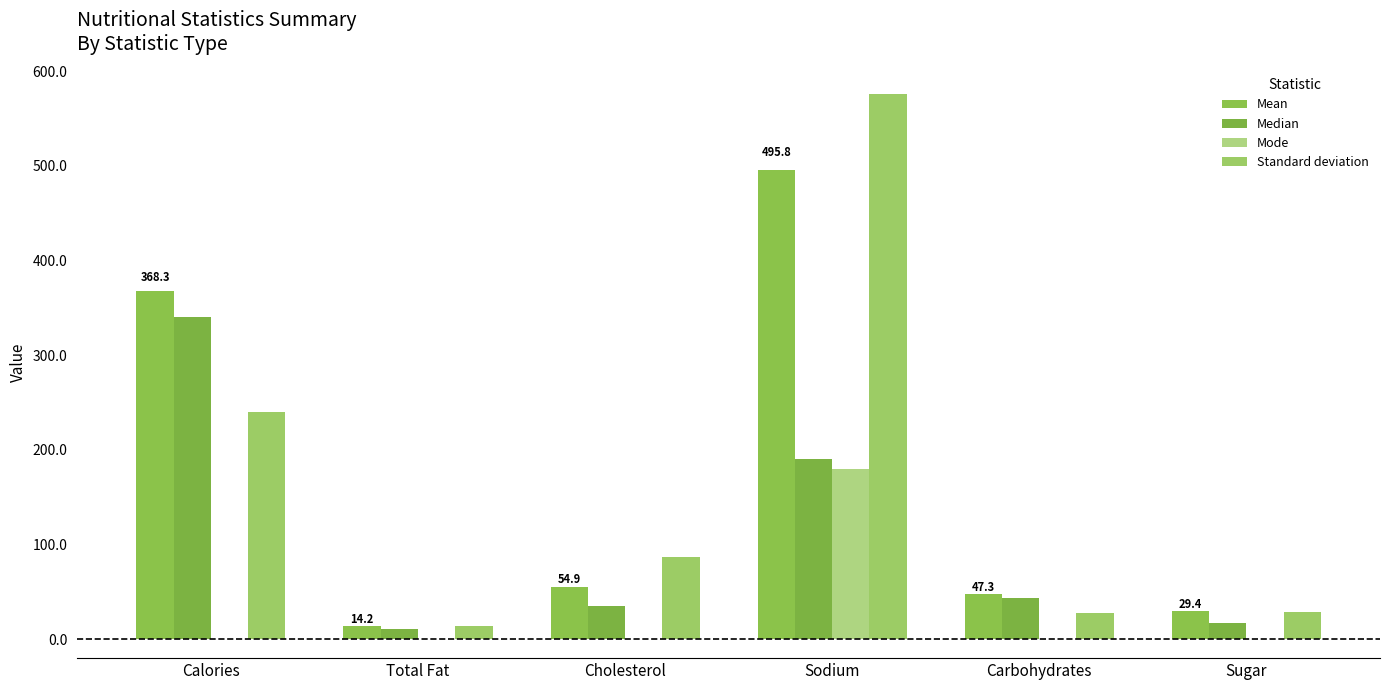

Between Calories and Sodium, which is larger?

Sodium